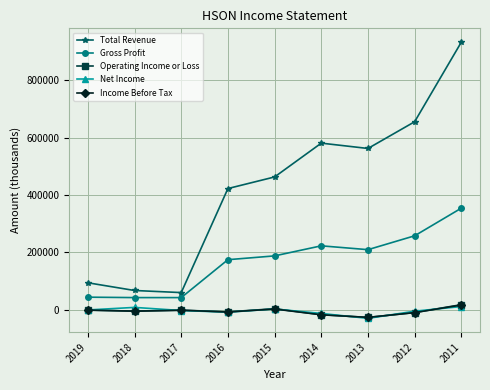

Which series has the widest spread of values?

Total Revenue